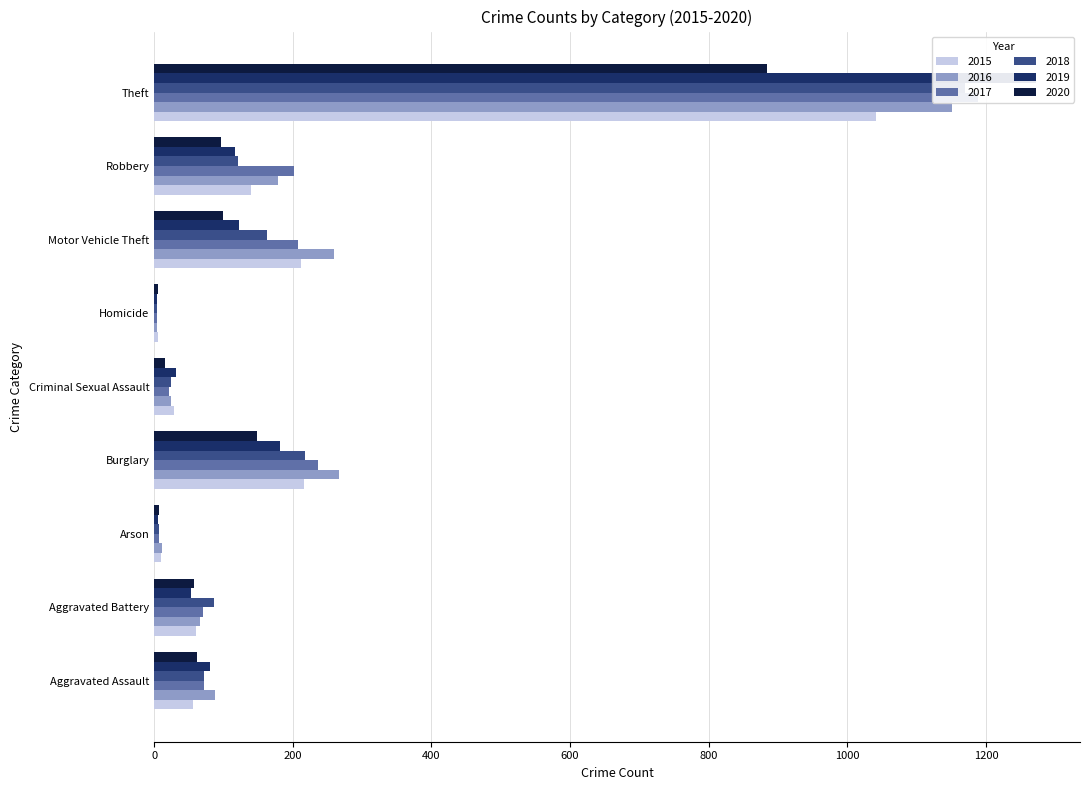

Reading right to left, list all the values displayed in this chart.

2015: 1041	139	212	5	29	216	10	60	56
2016: 1151	178	259	4	25	266	12	66	88
2017: 1188	202	208	4	22	237	7	71	72
2018: 1170	121	163	4	24	218	7	86	72
2019: 1272	116	123	4	31	182	5	53	80
2020: 884	97	99	5	15	148	7	57	62